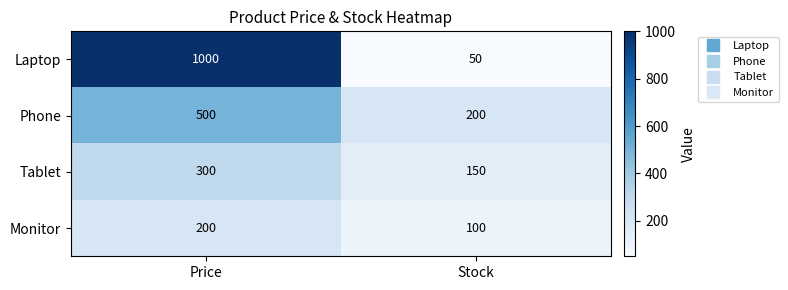

The value of Monitor at Price is 283. True or false?

False